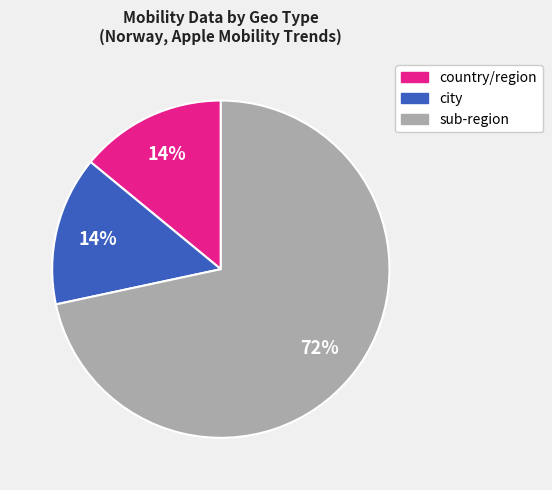

Is the sum of sub-region and city greater than half?

Yes